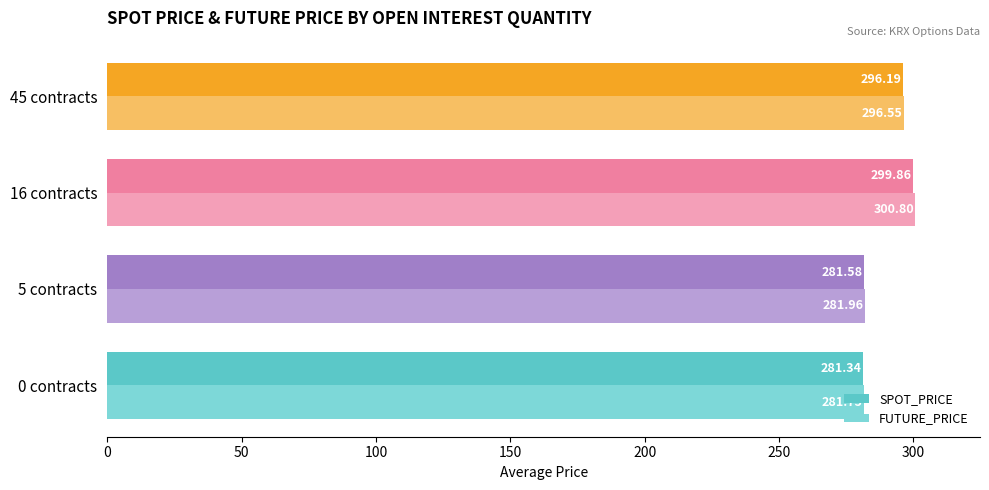

What is the sum of the FUTURE_PRICE values at 0 contracts and 5 contracts?

563.7